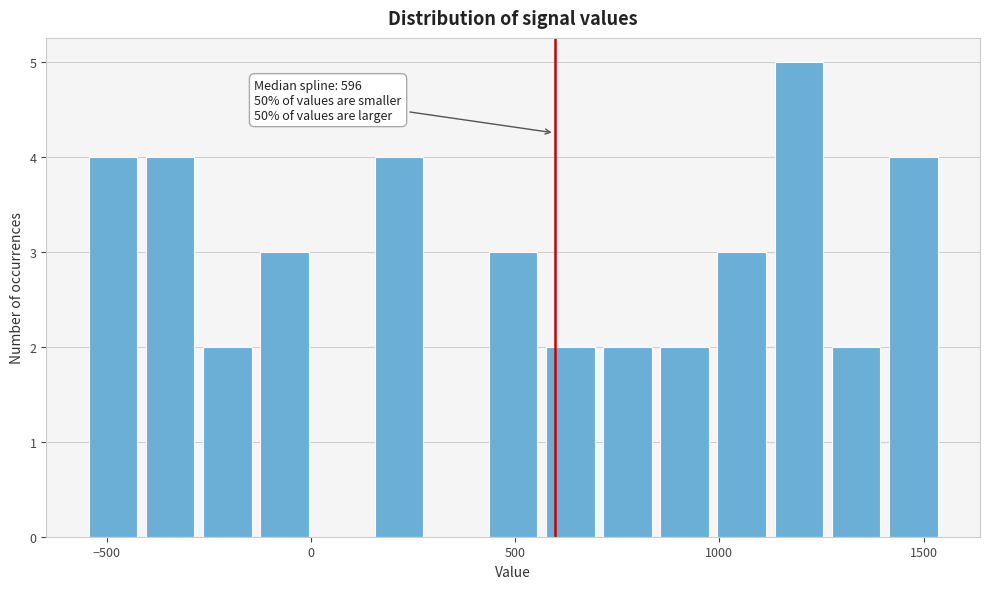

Around what value on the x-axis is the tallest bar? Give the approximate position of its centre, as read against the axis.

1200